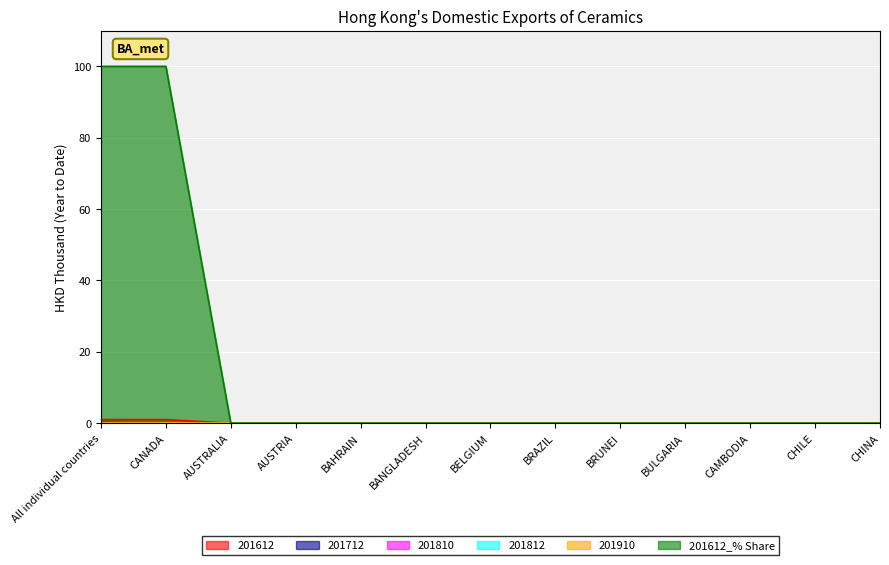

Where is 201612 nearest to the value 0?

AUSTRALIA